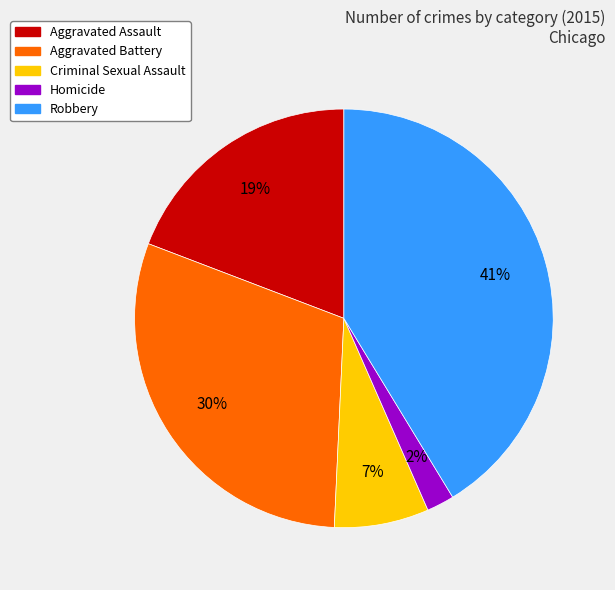

Rank the categories by value from highest to lowest.

Robbery, Aggravated Battery, Aggravated Assault, Criminal Sexual Assault, Homicide